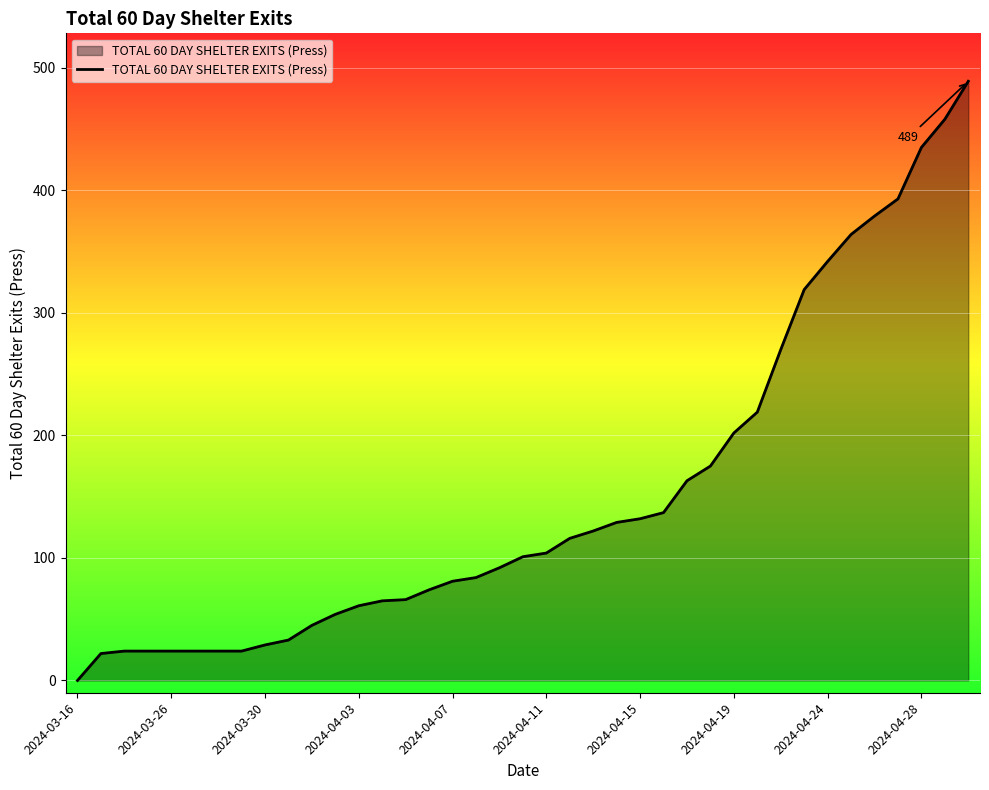

What is the greatest value displayed?

489